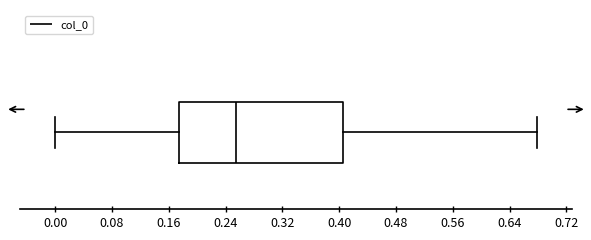

Read this box plot against the x-axis: the position of the median line, the range covered by the box, and the ends of both whiskers. The values are not printed on the chart, so give them approximately, as read against the axis.

median 0.26, box 0.17 to 0.41, whiskers 0.00 to 0.68